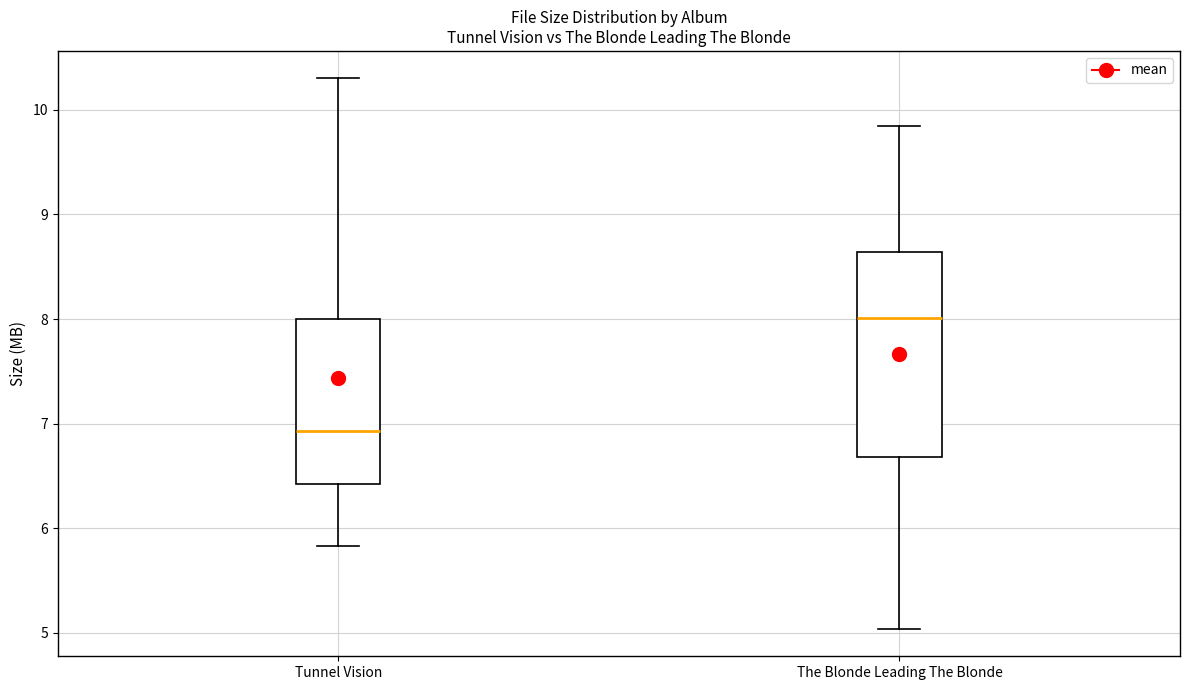

Comparing the boxes themselves (not the whiskers), which one is the tallest?

The Blonde Leading The Blonde